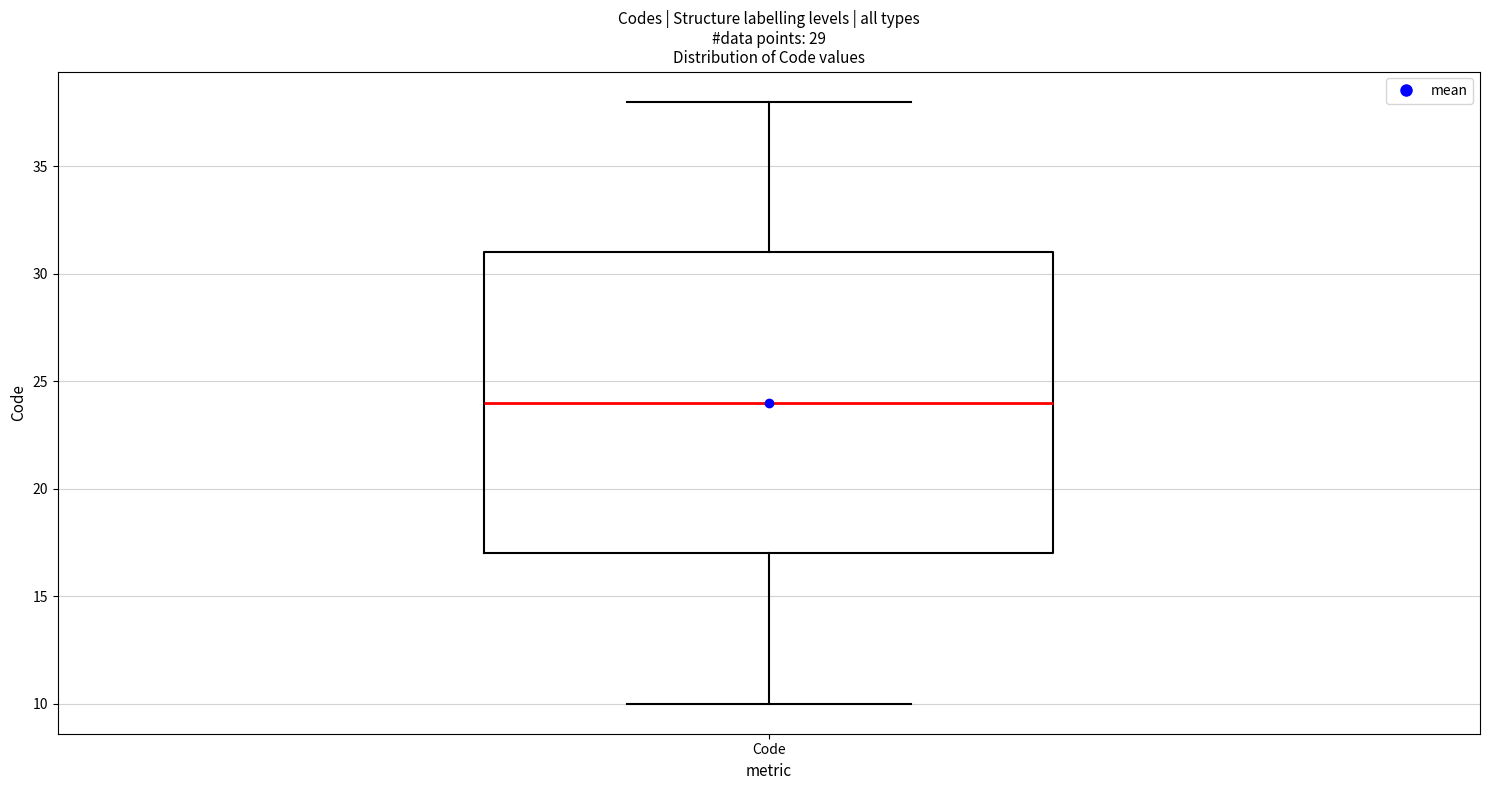

Where does the upper whisker of the box for Code end on the y-axis? The values are not printed on the chart, so give them approximately, as read against the axis.

38